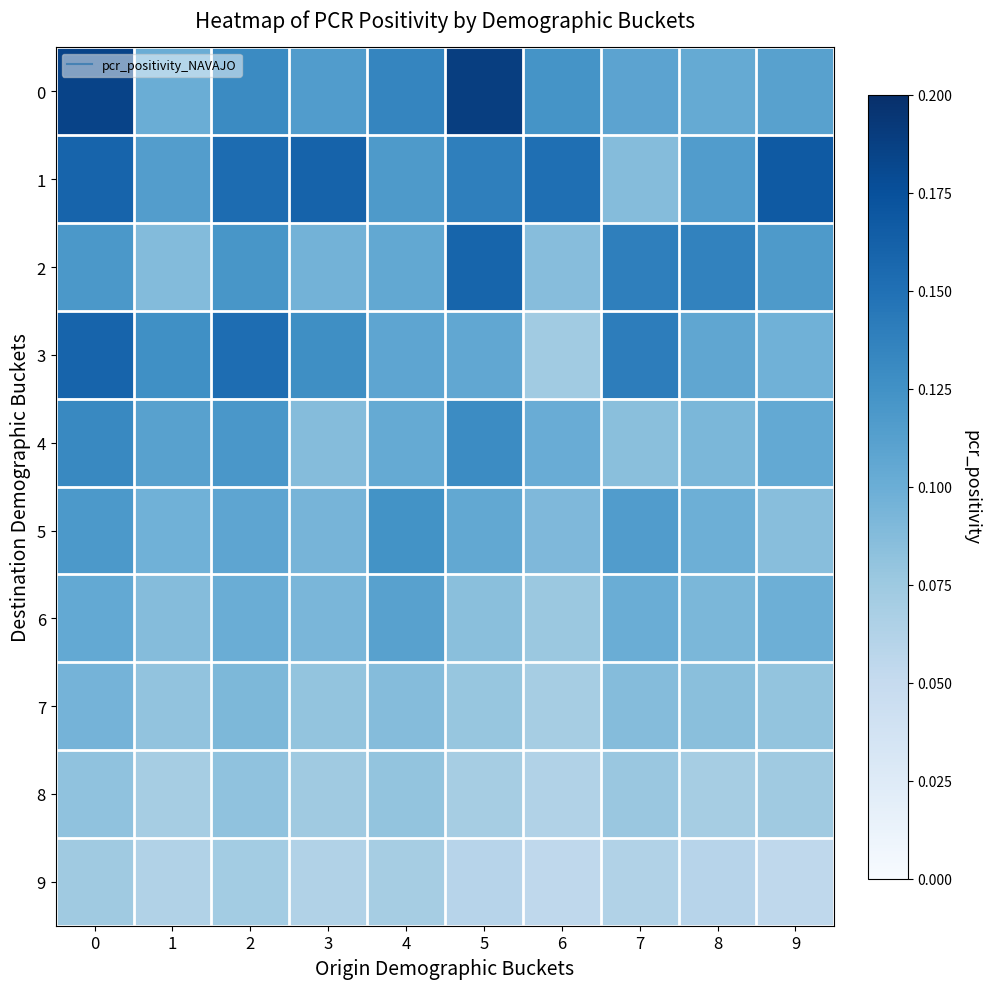

What is the greatest value displayed?

0.2